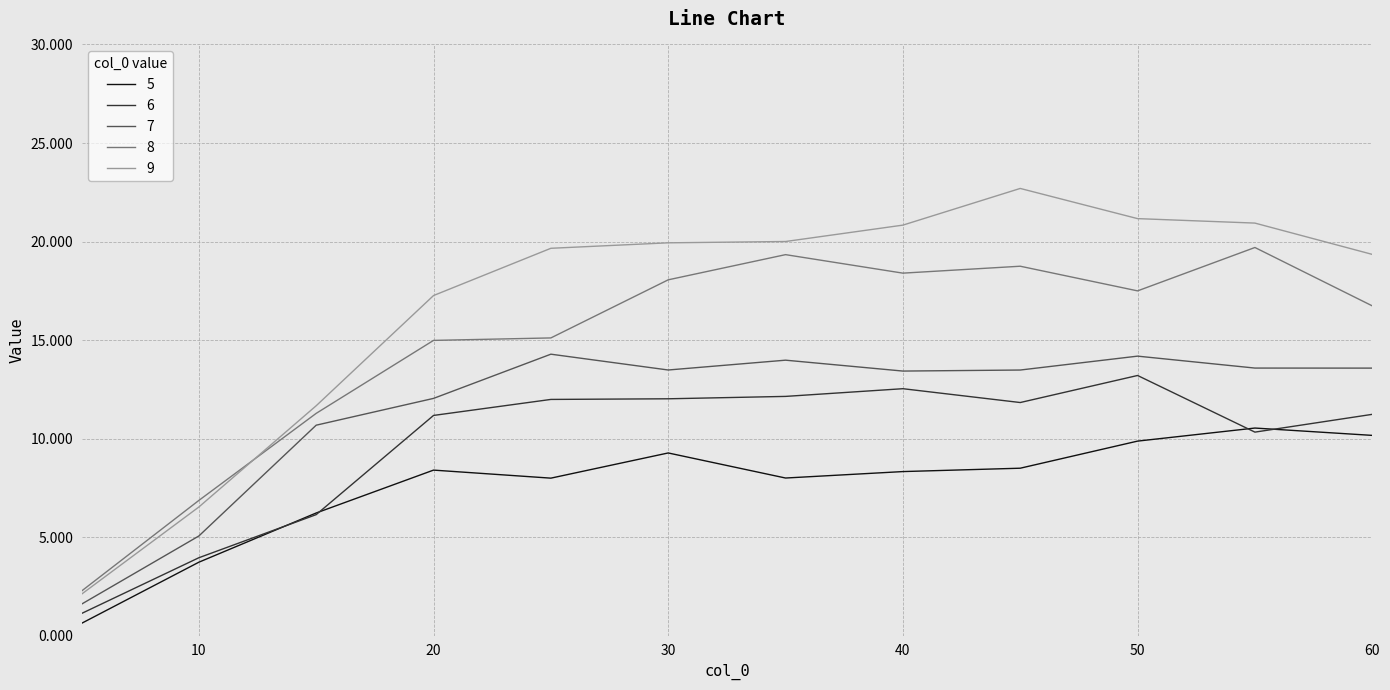

What is the average value of the 5 series?

7.6